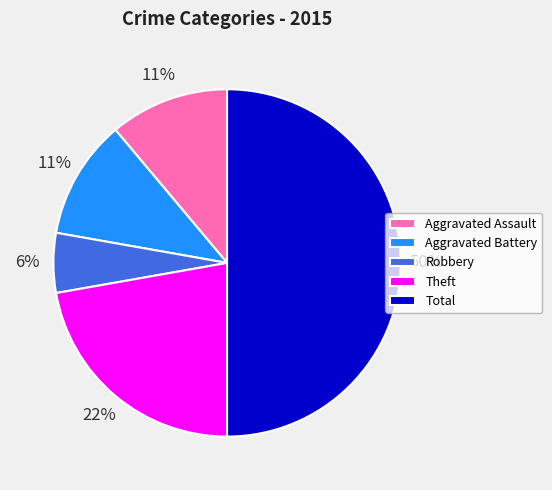

Is the sum of Aggravated Battery and Aggravated Assault greater than half?

No